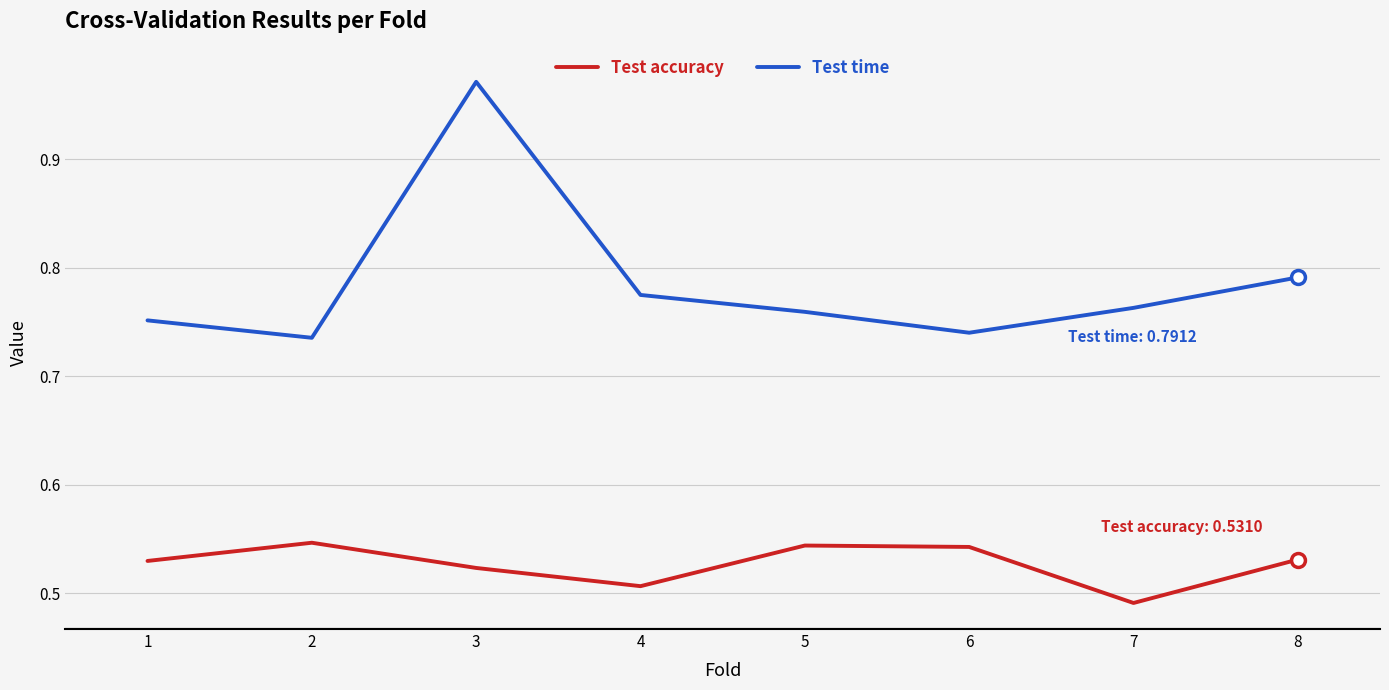

Where is Test accuracy nearest to the value 0?

7